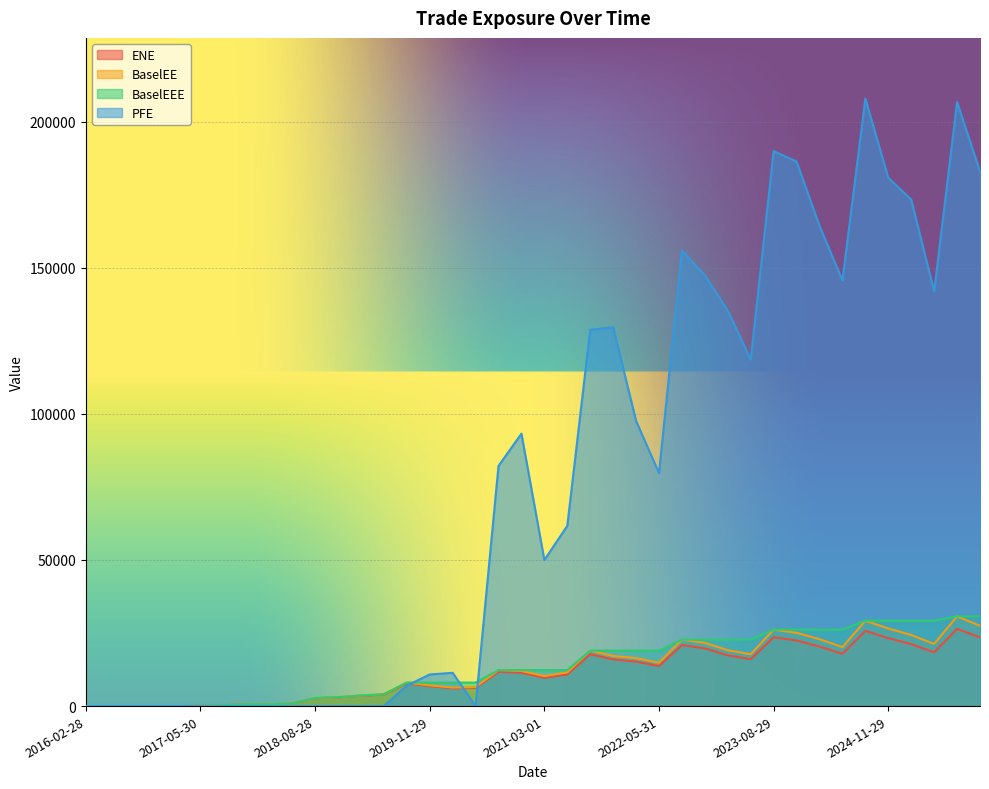

Which series has the largest range (max minus min)?

PFE